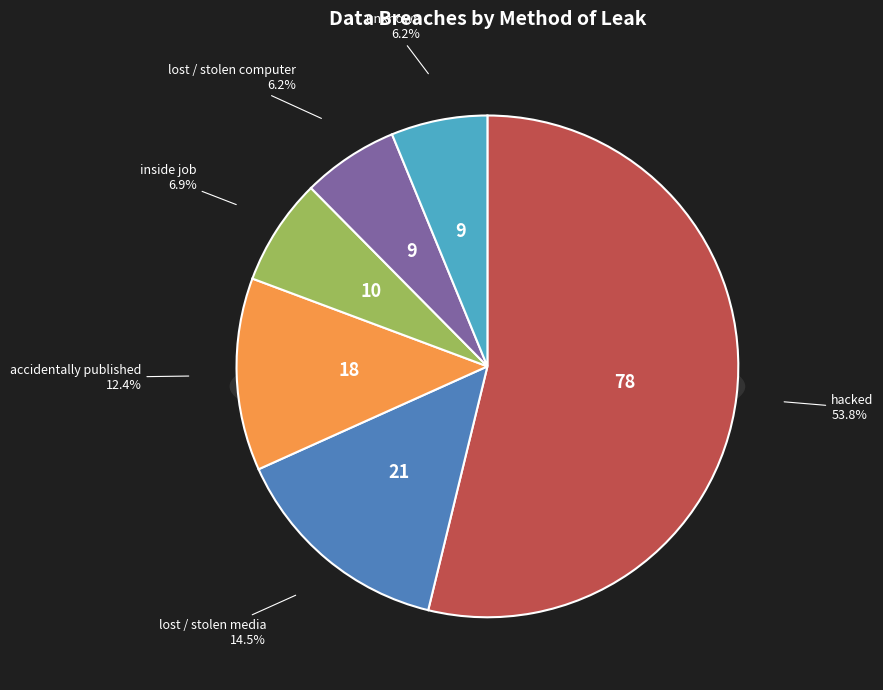

To the nearest percent, what is the average slice percentage?

17%